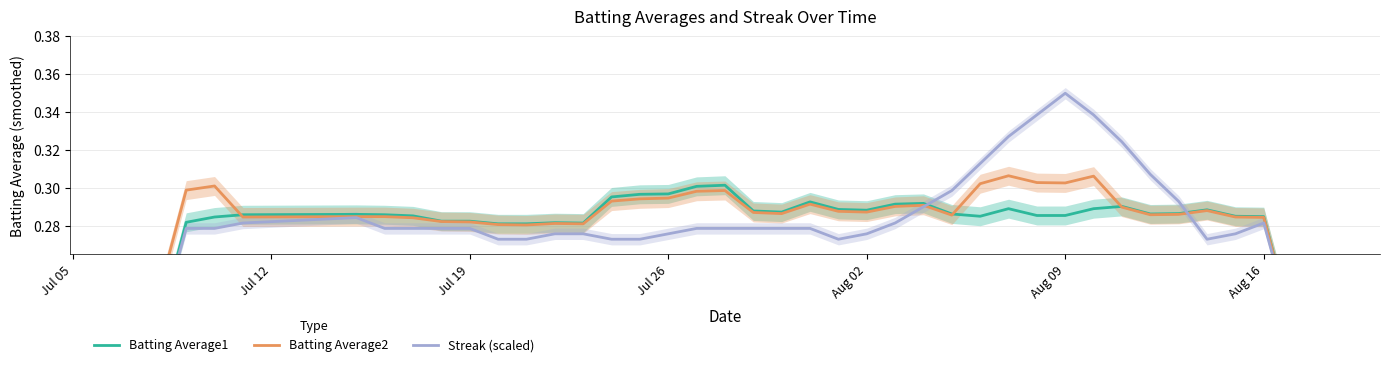

At which category does the chart reach its minimum across all series?

Jul 05